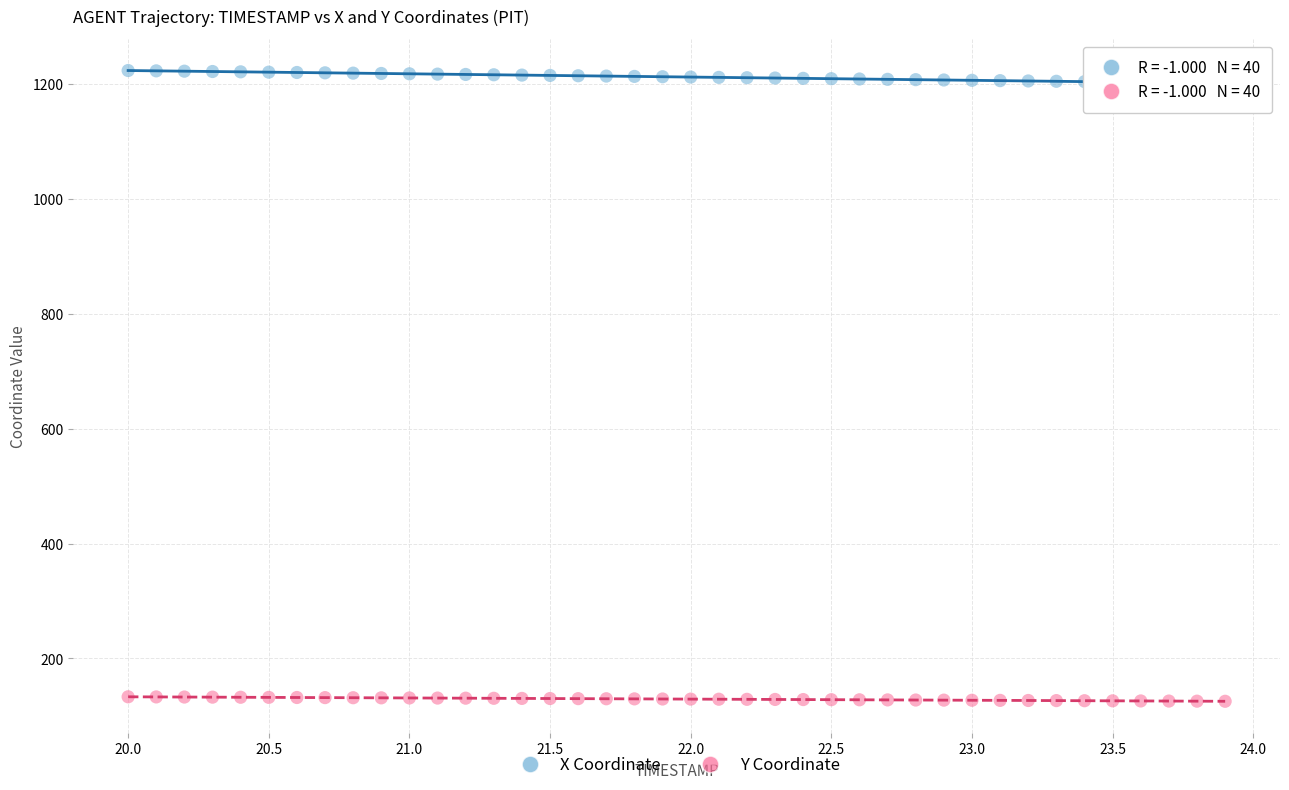

Which series reaches the maximum Y coordinate?

X Coordinate